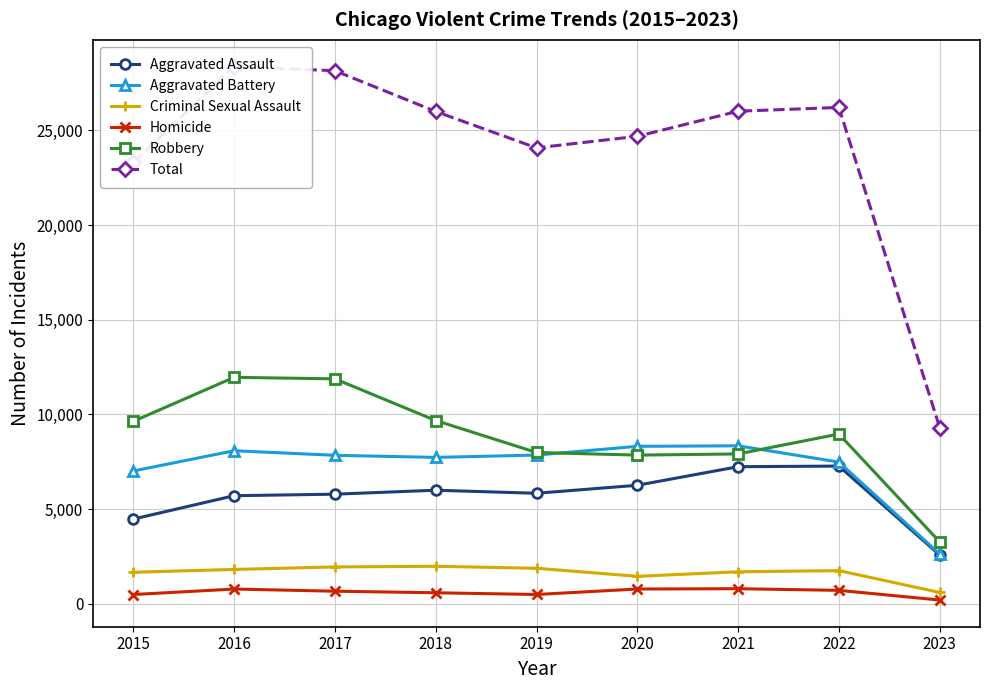

Between 2021 and 2016, which is larger?

2021